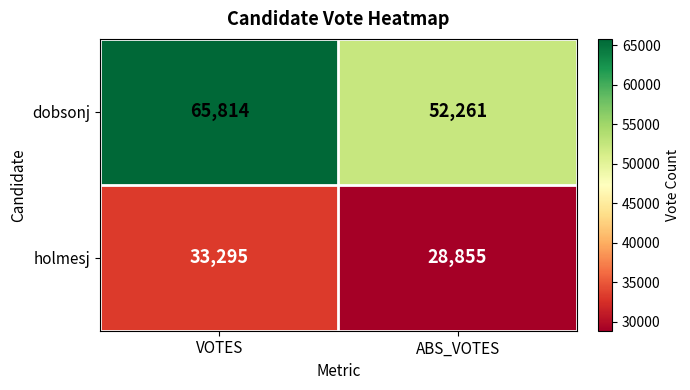

Reading left to right, extract all data points from this chart.

dobsonj: 65814	52261
holmesj: 33295	28855